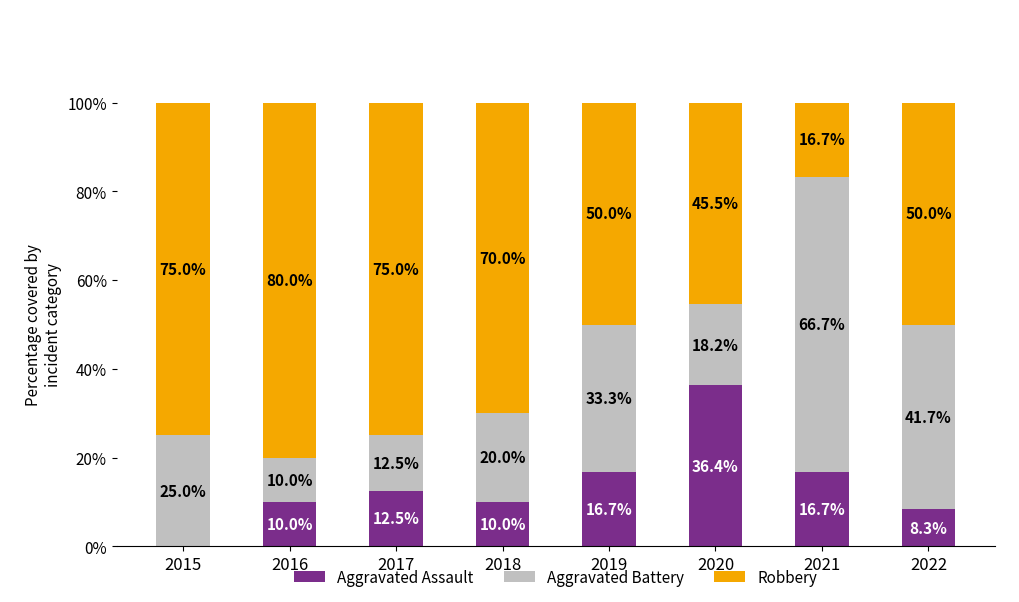

What are all the series names shown in the legend?

Aggravated Assault, Aggravated Battery, Robbery